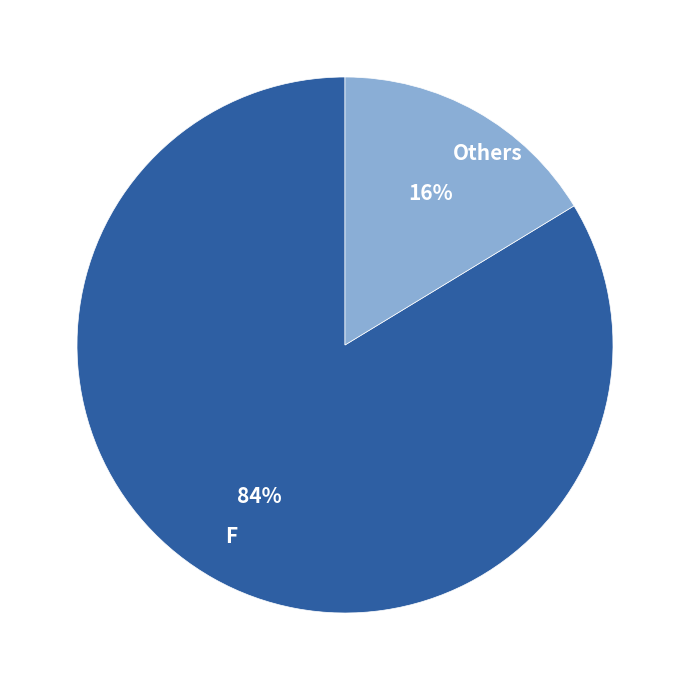

Which has a higher value, F or Others?

F